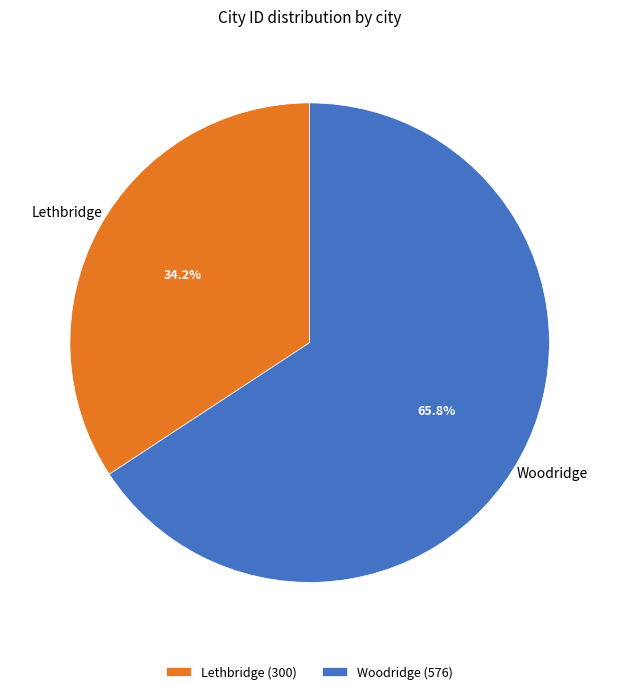

What is the total percentage of Lethbridge and Woodridge?

100.0%